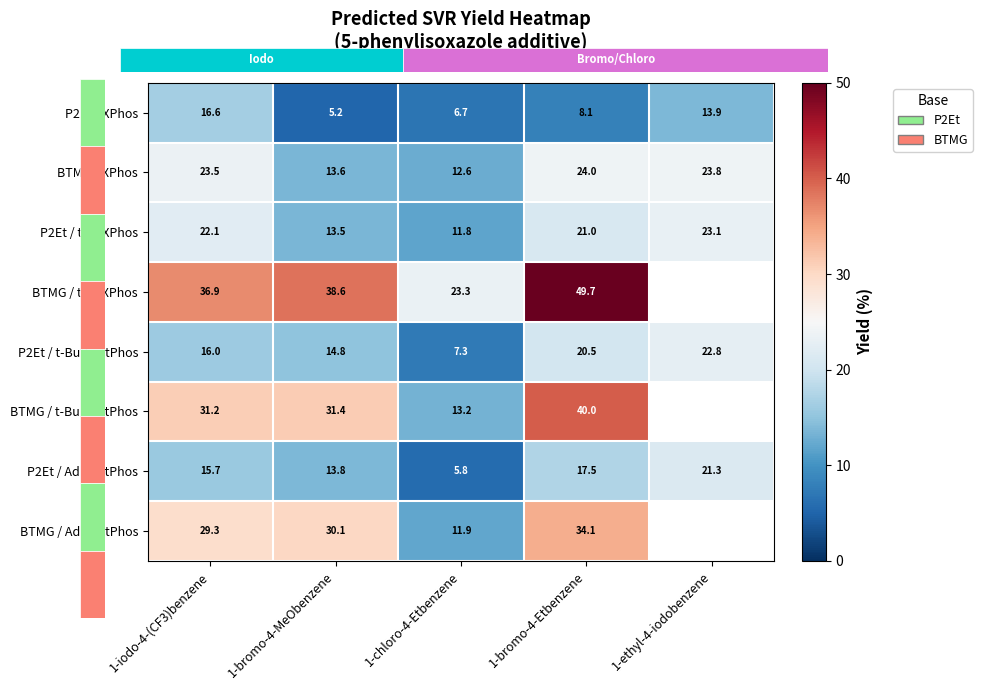

How many data points in BTMG / t-BuXPhos are above 36?

3